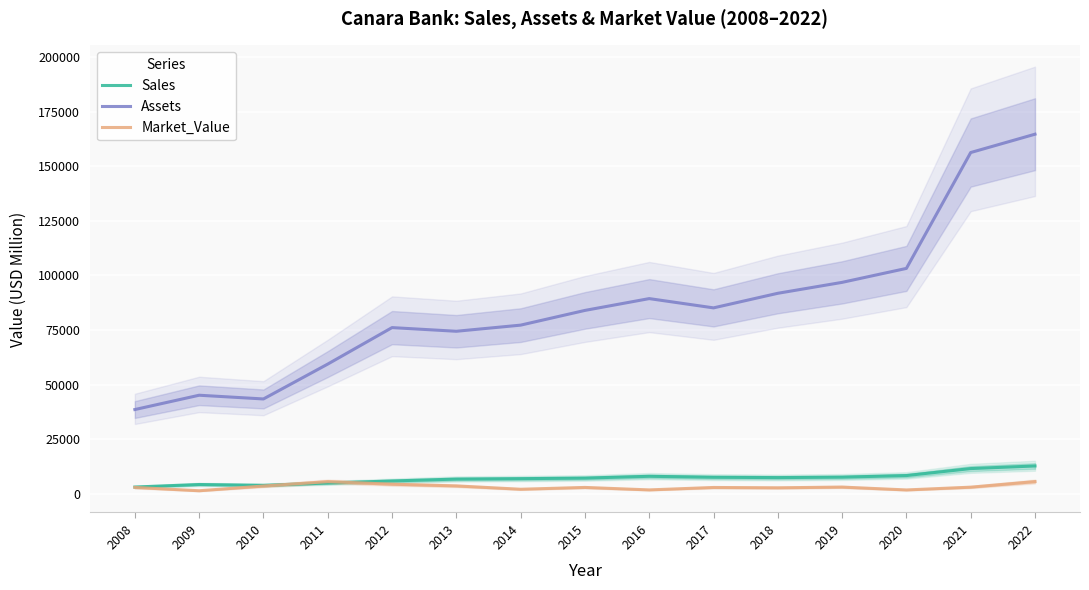

At which label does Market_Value first exceed 2852?

2010